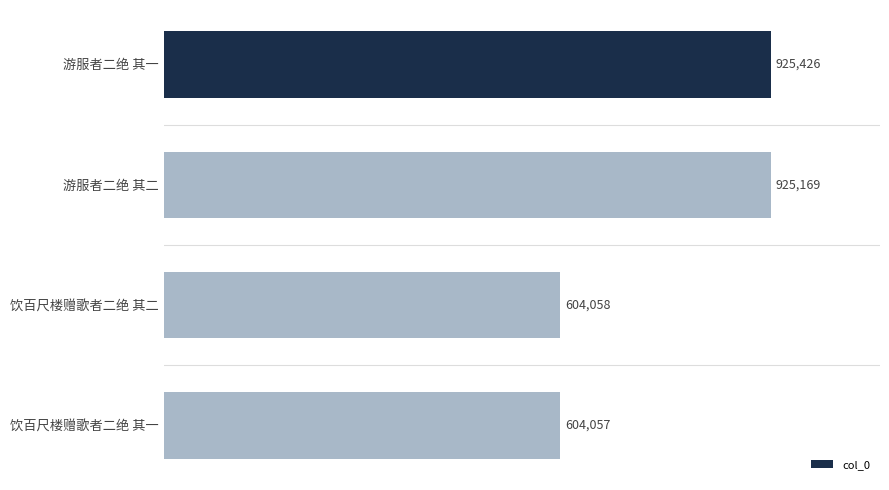

What is the difference between the maximum and minimum values?

321369